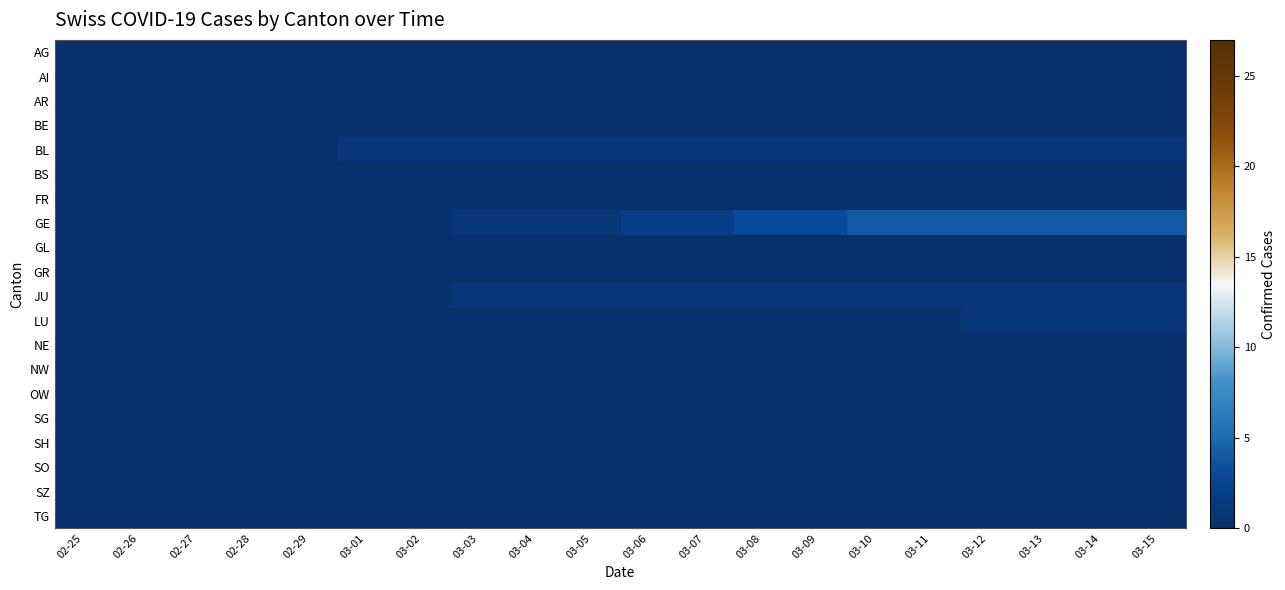

Reading left to right, transcribe all the data shown in this chart.

AG: 02-25=0	02-26=0	02-27=0	02-28=0	02-29=0	03-01=0	03-02=0	03-03=0	03-04=0	03-05=0	03-06=0	03-07=0	03-08=0	03-09=0	03-10=0	03-11=0	03-12=0	03-13=0	03-14=0	03-15=0
AI: 02-25=0	02-26=0	02-27=0	02-28=0	02-29=0	03-01=0	03-02=0	03-03=0	03-04=0	03-05=0	03-06=0	03-07=0	03-08=0	03-09=0	03-10=0	03-11=0	03-12=0	03-13=0	03-14=0	03-15=0
AR: 02-25=0	02-26=0	02-27=0	02-28=0	02-29=0	03-01=0	03-02=0	03-03=0	03-04=0	03-05=0	03-06=0	03-07=0	03-08=0	03-09=0	03-10=0	03-11=0	03-12=0	03-13=0	03-14=0	03-15=0
BE: 02-25=0	02-26=0	02-27=0	02-28=0	02-29=0	03-01=0	03-02=0	03-03=0	03-04=0	03-05=0	03-06=0	03-07=0	03-08=0	03-09=0	03-10=0	03-11=0	03-12=0	03-13=0	03-14=0	03-15=0
BL: 02-25=0	02-26=0	02-27=0	02-28=0	02-29=0	03-01=1	03-02=1	03-03=1	03-04=1	03-05=1	03-06=1	03-07=1	03-08=1	03-09=1	03-10=1	03-11=1	03-12=1	03-13=1	03-14=1	03-15=1
BS: 02-25=0	02-26=0	02-27=0	02-28=0	02-29=0	03-01=0	03-02=0	03-03=0	03-04=0	03-05=0	03-06=0	03-07=0	03-08=0	03-09=0	03-10=0	03-11=0	03-12=0	03-13=0	03-14=0	03-15=0
FR: 02-25=0	02-26=0	02-27=0	02-28=0	02-29=0	03-01=0	03-02=0	03-03=0	03-04=0	03-05=0	03-06=0	03-07=0	03-08=0	03-09=0	03-10=0	03-11=0	03-12=0	03-13=0	03-14=0	03-15=0
GE: 02-25=0	02-26=0	02-27=0	02-28=0	02-29=0	03-01=0	03-02=0	03-03=1	03-04=1	03-05=1	03-06=2	03-07=2	03-08=3	03-09=3	03-10=4	03-11=4	03-12=4	03-13=4	03-14=4	03-15=4
GL: 02-25=0	02-26=0	02-27=0	02-28=0	02-29=0	03-01=0	03-02=0	03-03=0	03-04=0	03-05=0	03-06=0	03-07=0	03-08=0	03-09=0	03-10=0	03-11=0	03-12=0	03-13=0	03-14=0	03-15=0
GR: 02-25=0	02-26=0	02-27=0	02-28=0	02-29=0	03-01=0	03-02=0	03-03=0	03-04=0	03-05=0	03-06=0	03-07=0	03-08=0	03-09=0	03-10=0	03-11=0	03-12=0	03-13=0	03-14=0	03-15=0
JU: 02-25=0	02-26=0	02-27=0	02-28=0	02-29=0	03-01=0	03-02=0	03-03=1	03-04=1	03-05=1	03-06=1	03-07=1	03-08=1	03-09=1	03-10=1	03-11=1	03-12=1	03-13=1	03-14=1	03-15=1
LU: 02-25=0	02-26=0	02-27=0	02-28=0	02-29=0	03-01=0	03-02=0	03-03=0	03-04=0	03-05=0	03-06=0	03-07=0	03-08=0	03-09=0	03-10=0	03-11=0	03-12=1	03-13=1	03-14=1	03-15=1
NE: 02-25=0	02-26=0	02-27=0	02-28=0	02-29=0	03-01=0	03-02=0	03-03=0	03-04=0	03-05=0	03-06=0	03-07=0	03-08=0	03-09=0	03-10=0	03-11=0	03-12=0	03-13=0	03-14=0	03-15=0
NW: 02-25=0	02-26=0	02-27=0	02-28=0	02-29=0	03-01=0	03-02=0	03-03=0	03-04=0	03-05=0	03-06=0	03-07=0	03-08=0	03-09=0	03-10=0	03-11=0	03-12=0	03-13=0	03-14=0	03-15=0
OW: 02-25=0	02-26=0	02-27=0	02-28=0	02-29=0	03-01=0	03-02=0	03-03=0	03-04=0	03-05=0	03-06=0	03-07=0	03-08=0	03-09=0	03-10=0	03-11=0	03-12=0	03-13=0	03-14=0	03-15=0
SG: 02-25=0	02-26=0	02-27=0	02-28=0	02-29=0	03-01=0	03-02=0	03-03=0	03-04=0	03-05=0	03-06=0	03-07=0	03-08=0	03-09=0	03-10=0	03-11=0	03-12=0	03-13=0	03-14=0	03-15=0
SH: 02-25=0	02-26=0	02-27=0	02-28=0	02-29=0	03-01=0	03-02=0	03-03=0	03-04=0	03-05=0	03-06=0	03-07=0	03-08=0	03-09=0	03-10=0	03-11=0	03-12=0	03-13=0	03-14=0	03-15=0
SO: 02-25=0	02-26=0	02-27=0	02-28=0	02-29=0	03-01=0	03-02=0	03-03=0	03-04=0	03-05=0	03-06=0	03-07=0	03-08=0	03-09=0	03-10=0	03-11=0	03-12=0	03-13=0	03-14=0	03-15=0
SZ: 02-25=0	02-26=0	02-27=0	02-28=0	02-29=0	03-01=0	03-02=0	03-03=0	03-04=0	03-05=0	03-06=0	03-07=0	03-08=0	03-09=0	03-10=0	03-11=0	03-12=0	03-13=0	03-14=0	03-15=0
TG: 02-25=0	02-26=0	02-27=0	02-28=0	02-29=0	03-01=0	03-02=0	03-03=0	03-04=0	03-05=0	03-06=0	03-07=0	03-08=0	03-09=0	03-10=0	03-11=0	03-12=0	03-13=0	03-14=0	03-15=0